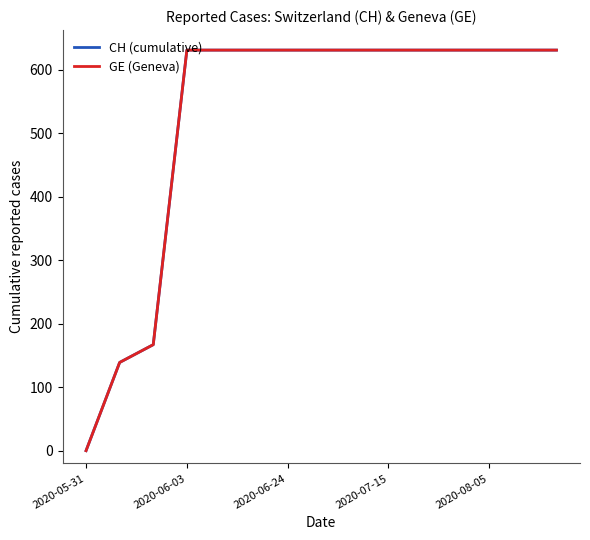

Does the chart display data point markers on the line(s)?

No